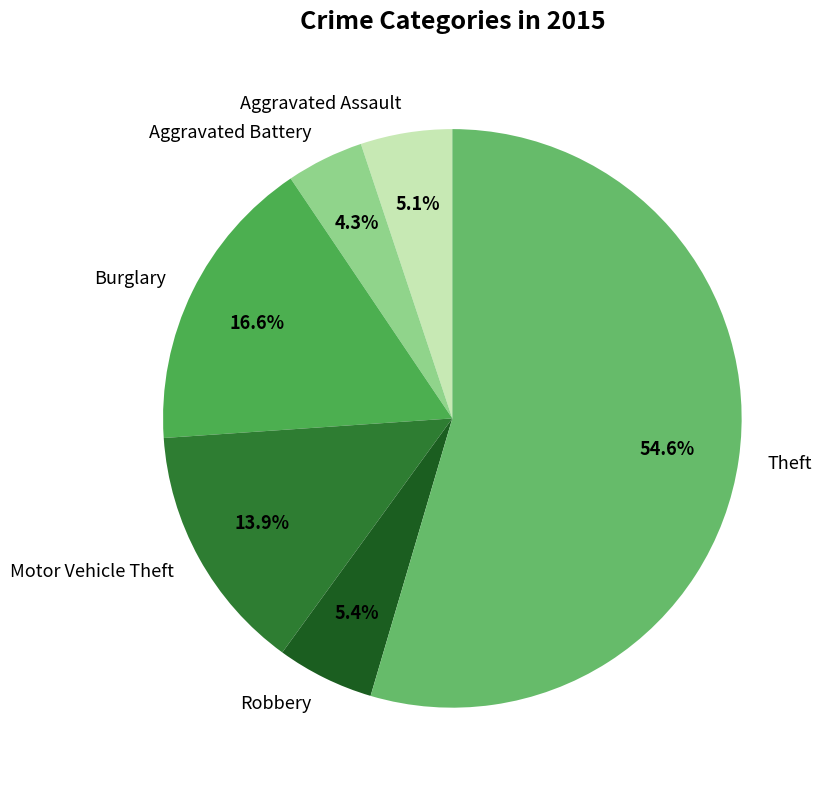

Which has a higher value, Aggravated Battery or Burglary?

Burglary